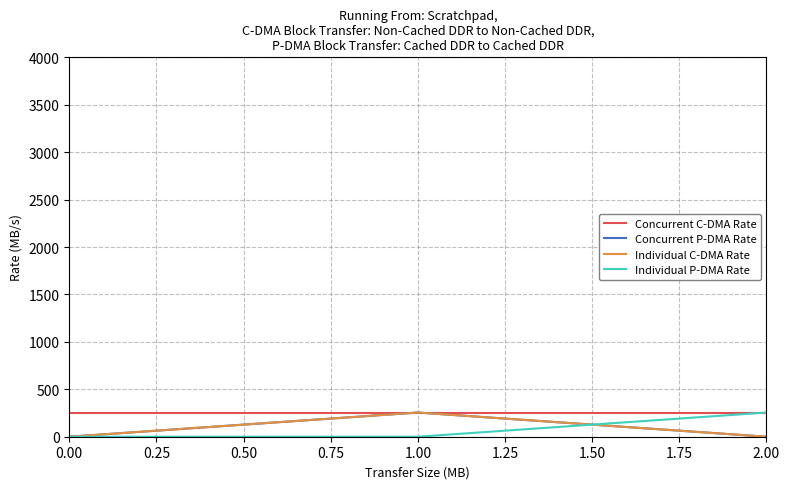

Does the chart have visible grid lines?

Yes